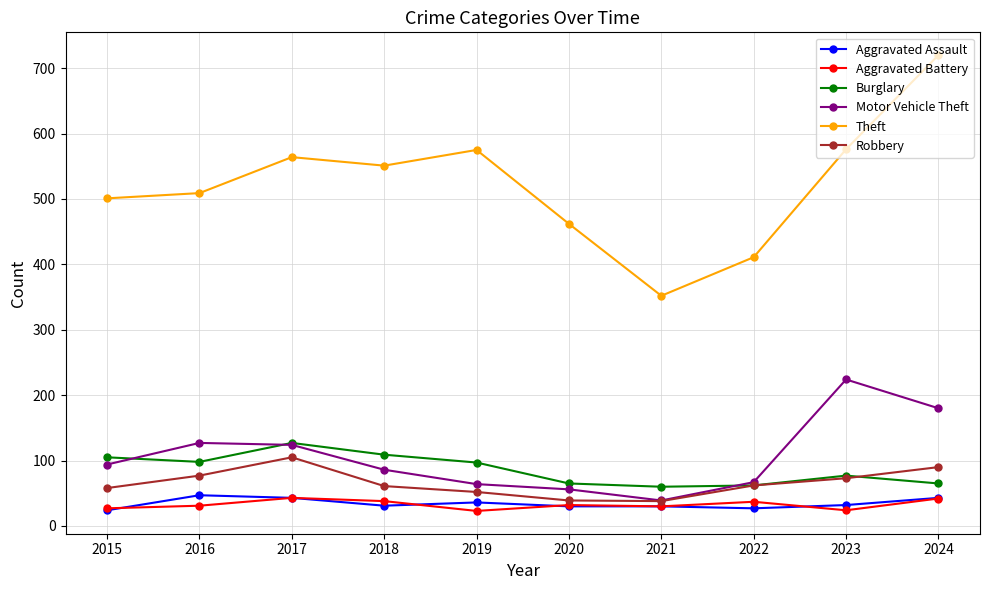

Which category has the highest value across all series?

2024